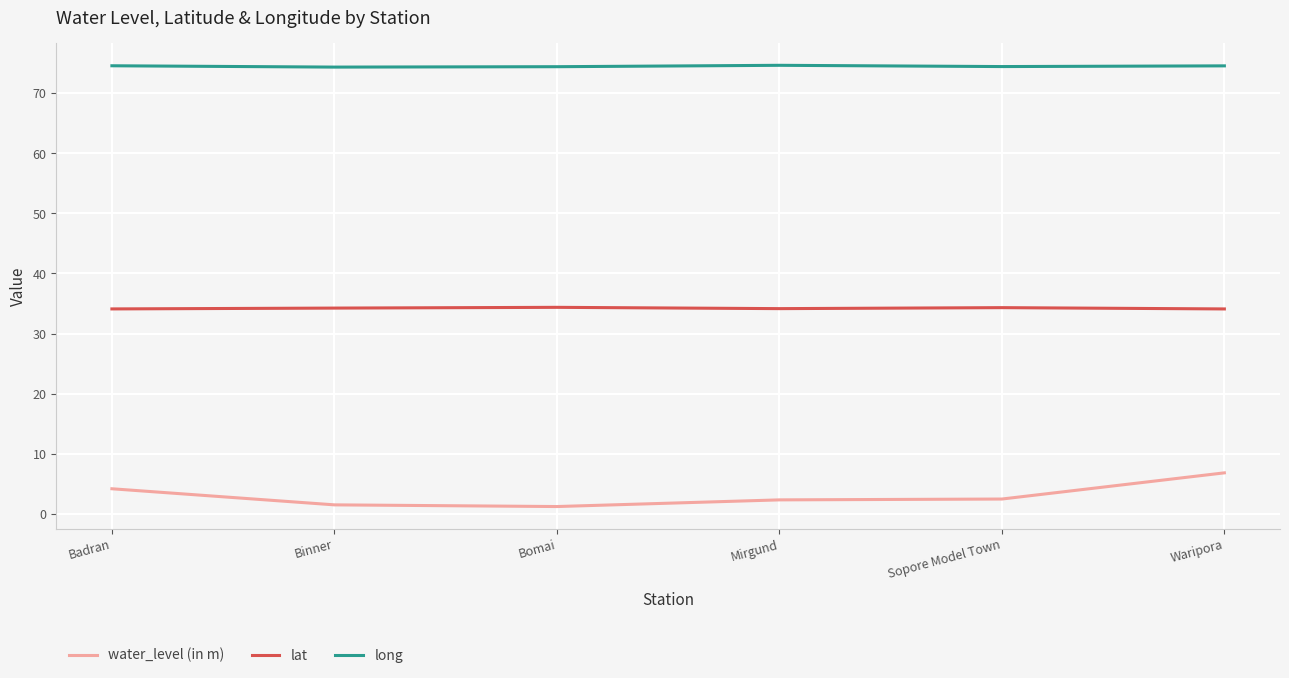

Read the water_level (in m) value at Mirgund.

2.3